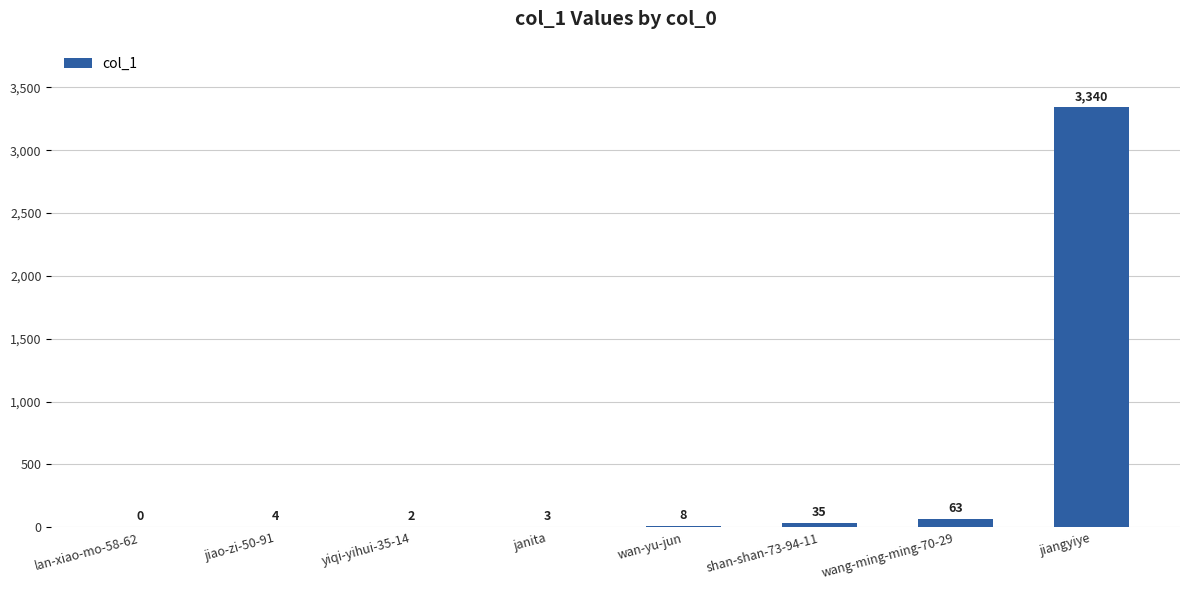

What is the sum of the values at jiao-zi-50-91 and jiangyiye?

3344